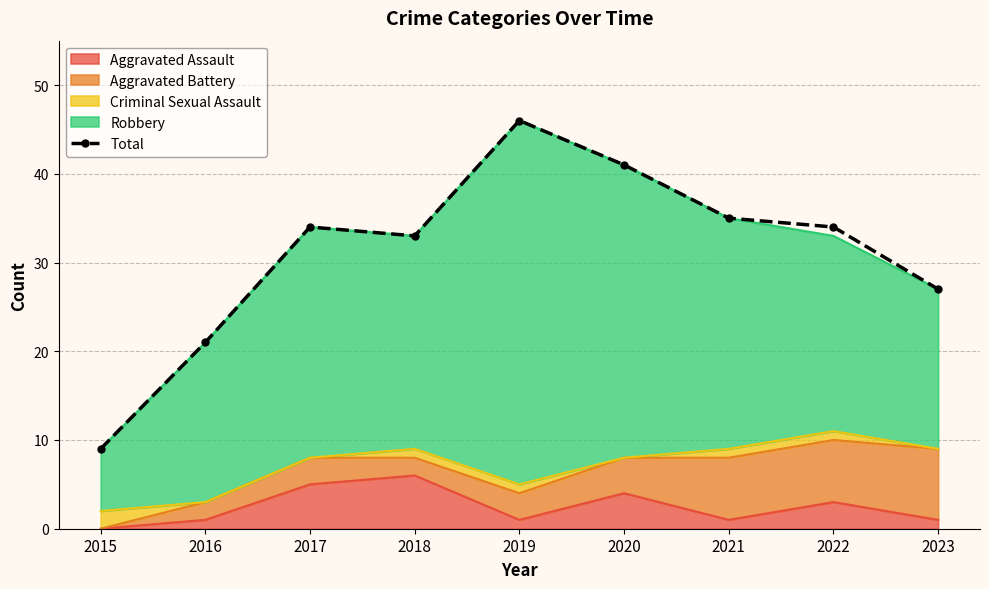

What is the average value?

31